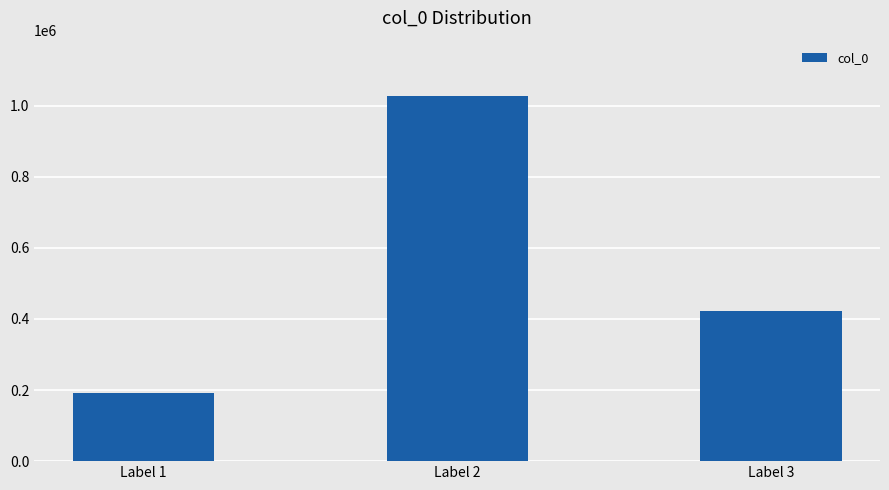

What is the value of the 1st bar from the left?

191194